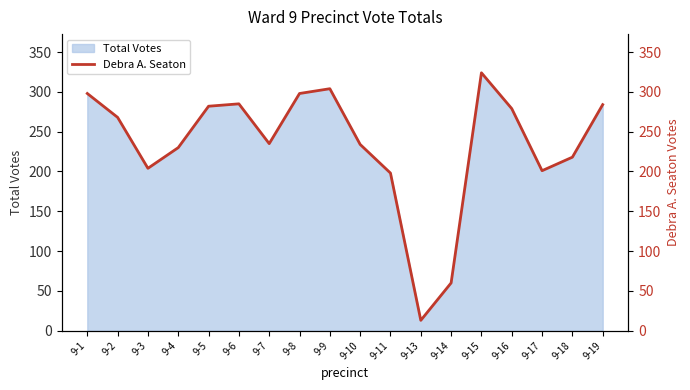

How many data points are less than 268?

9